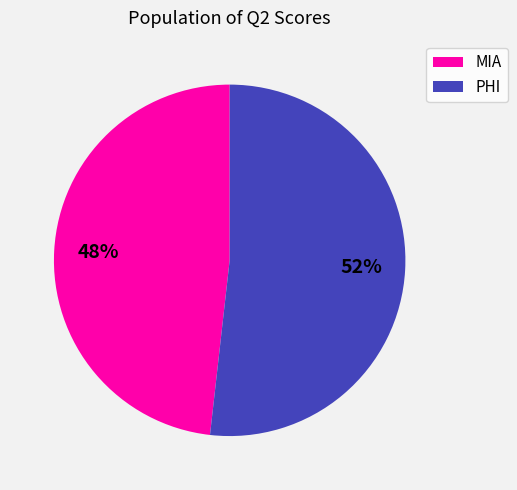

How many slices are in this pie chart?

2